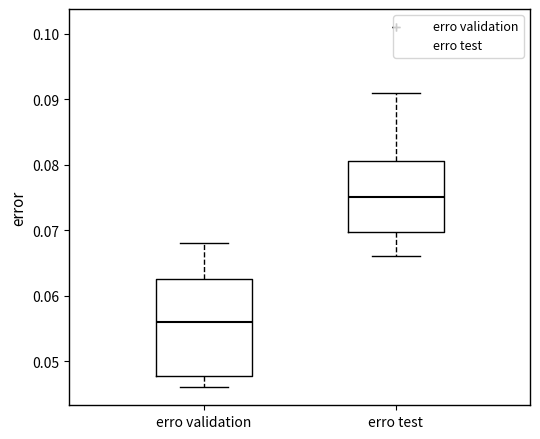

Reading left to right, read every box against the y-axis: the position of its median line, the range the box covers, and the ends of its whiskers. The values are not printed on the chart, so give them approximately, as read against the axis.

erro validation: median 0.056, box 0.048 to 0.063, whiskers 0.046 to 0.068
erro test: median 0.075, box 0.070 to 0.081, whiskers 0.066 to 0.091